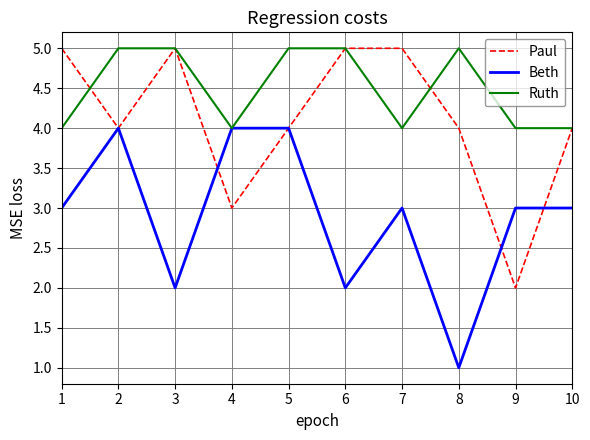

The Ruth series shows 4 at 7. True or false?

True